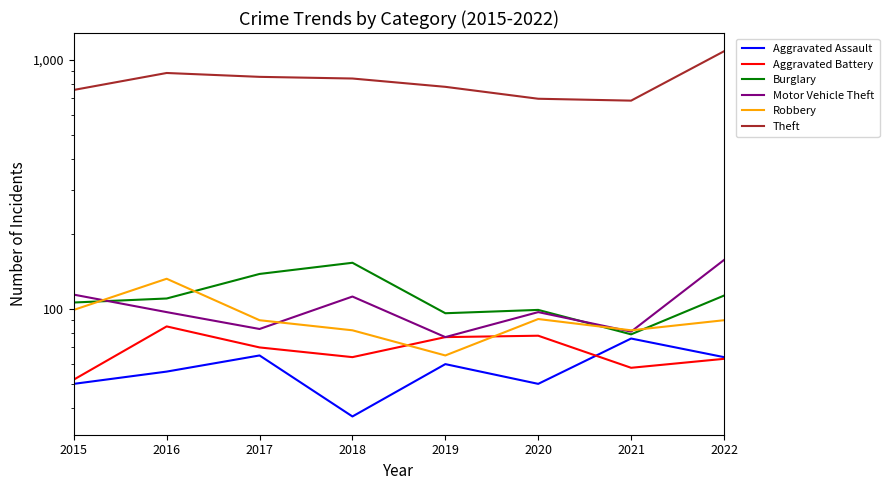

Reading left to right, what are all the values shown in this chart?

Aggravated Assault: 2015=50	2016=56	2017=65	2018=37	2019=60	2020=50	2021=76	2022=64
Aggravated Battery: 2015=52	2016=85	2017=70	2018=64	2019=77	2020=78	2021=58	2022=63
Burglary: 2015=106	2016=110	2017=138	2018=153	2019=96	2020=99	2021=79	2022=113
Motor Vehicle Theft: 2015=114	2016=97	2017=83	2018=112	2019=77	2020=97	2021=81	2022=157
Robbery: 2015=99	2016=132	2017=90	2018=82	2019=65	2020=91	2021=82	2022=90
Theft: 2015=755	2016=883	2017=852	2018=839	2019=777	2020=696	2021=684	2022=1079